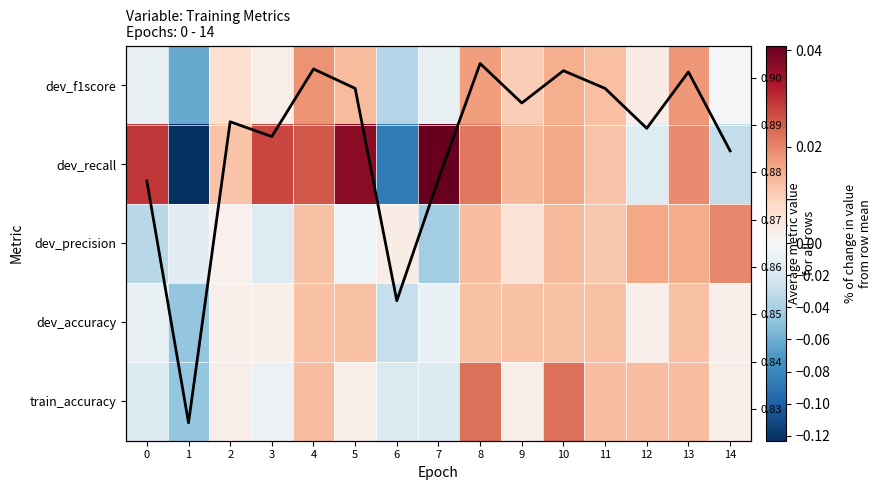

How many negative values does the dev_recall series have?

4